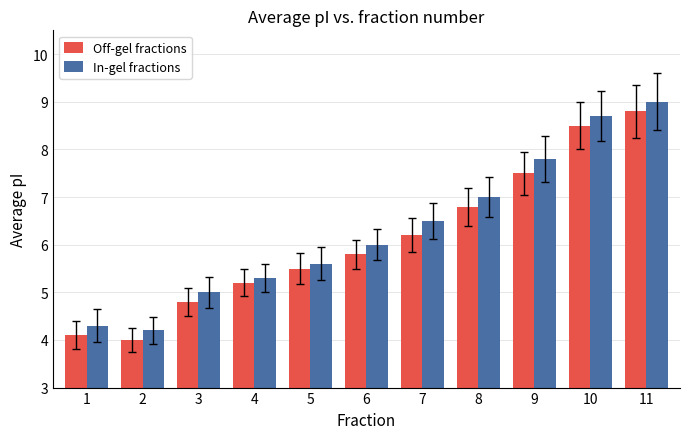

How many groups of bars are there?

11